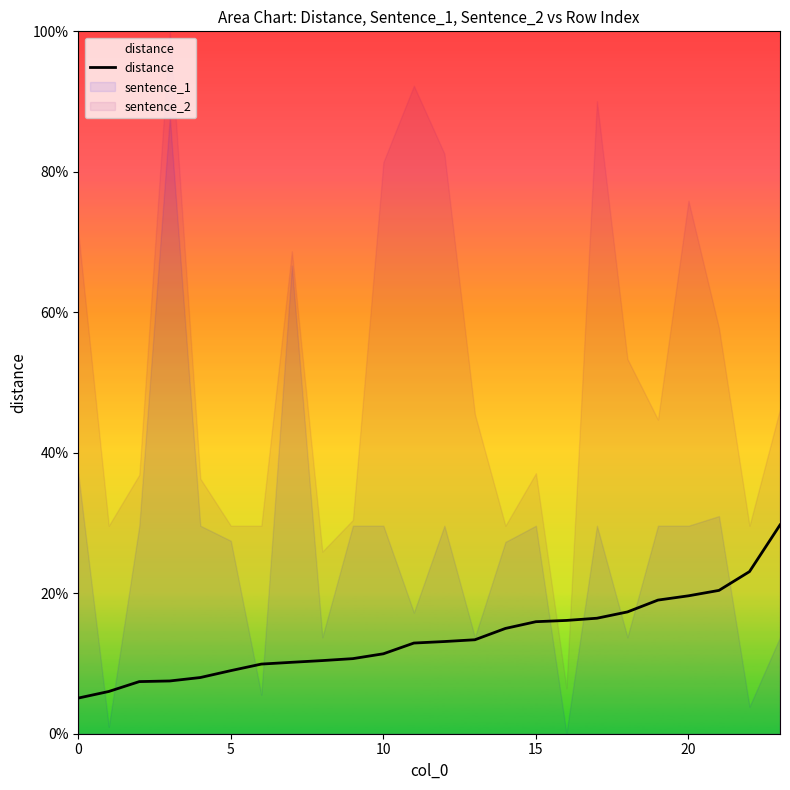

What is the label of the 12th point from the left?

11